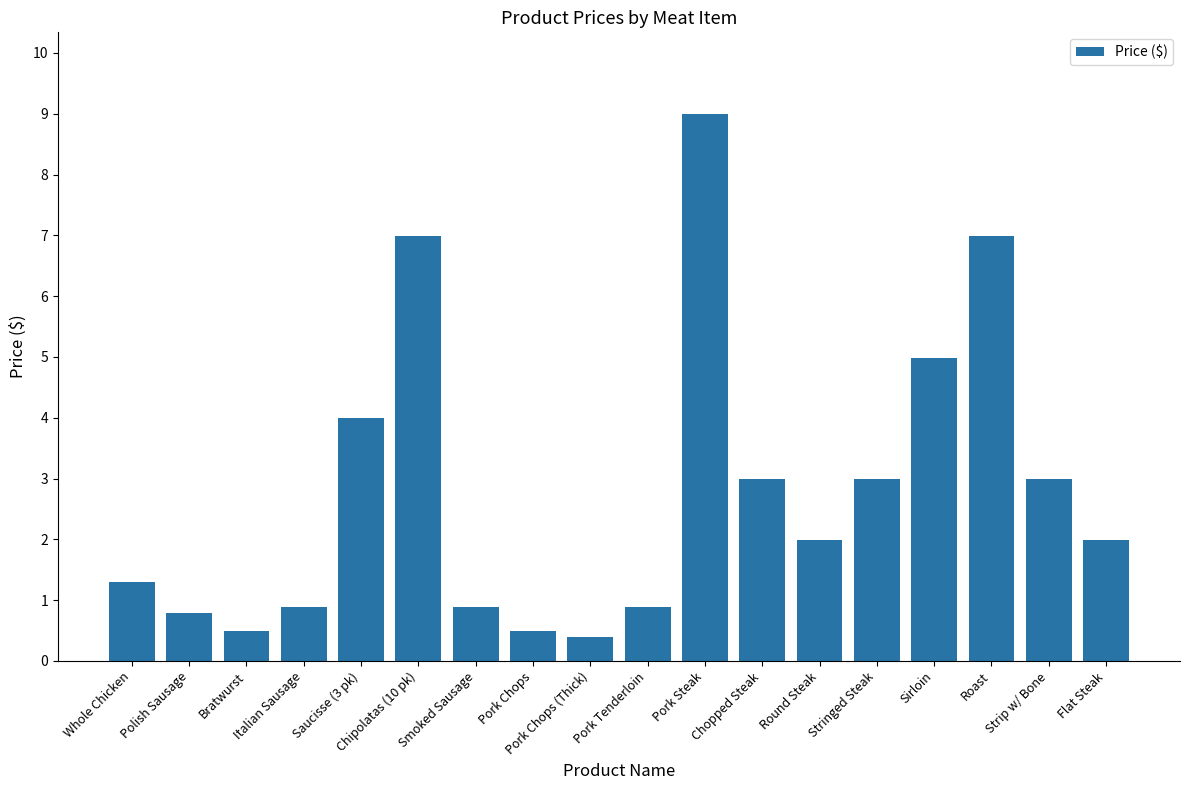

Reading right to left, transcribe all the data shown in this chart.

Flat Steak=2.0	Strip w/ Bone=3.0	Roast=7.0	Sirloin=5.0	Stringed Steak=3.0	Round Steak=2.0	Chopped Steak=3.0	Pork Steak=9.0	Pork Tenderloin=0.9	Pork Chops (Thick)=0.4	Pork Chops=0.5	Smoked Sausage=0.9	Chipolatas (10 pk)=7.0	Saucisse (3 pk)=4.0	Italian Sausage=0.9	Bratwurst=0.5	Polish Sausage=0.8	Whole Chicken=1.3